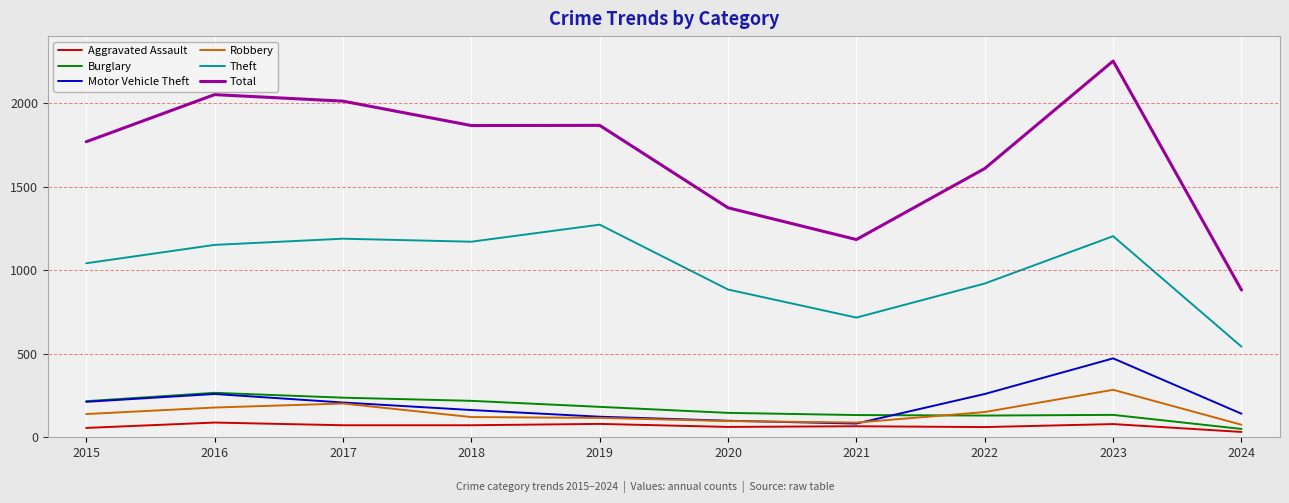

Is the value of Robbery at 2018 greater than the value of Aggravated Assault at 2024?

Yes